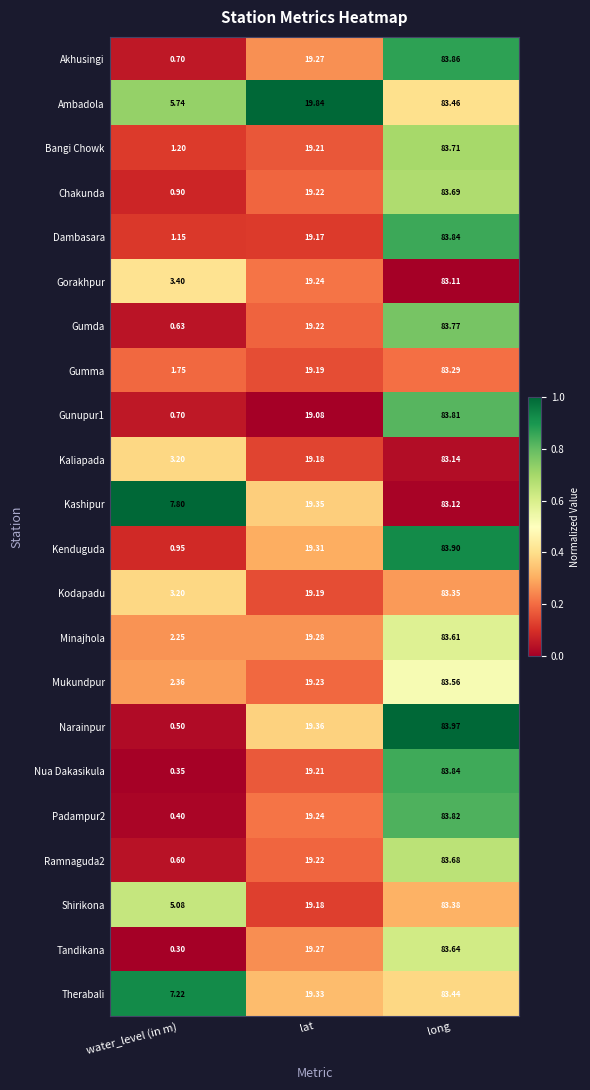

Which series has the largest total across all categories?

Kashipur